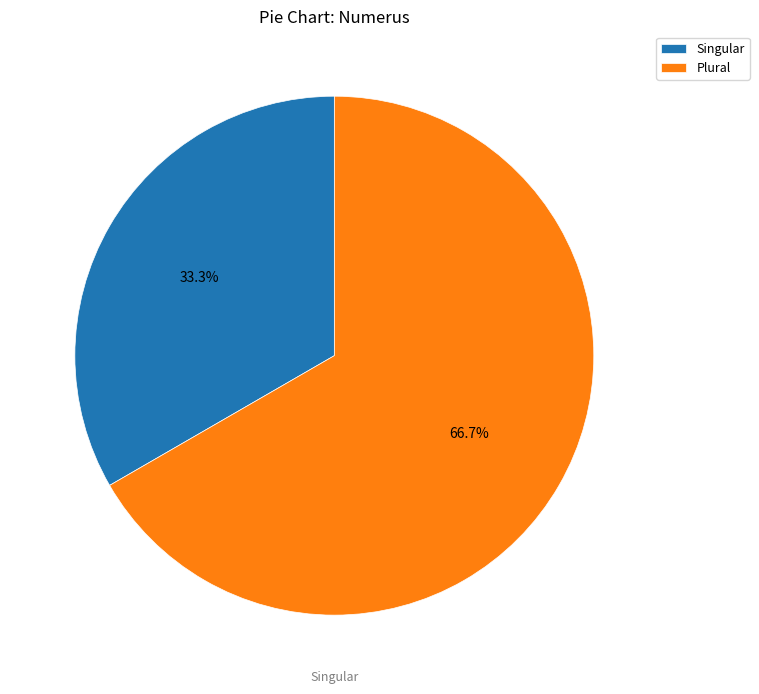

Does Plural account for over 50% of the chart?

Yes